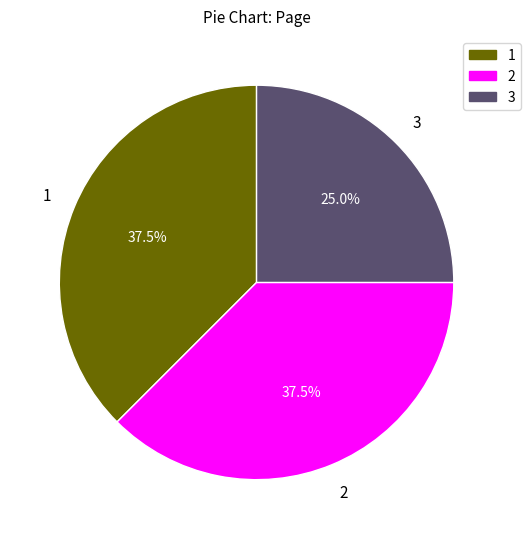

What is the ratio of the value at 3 to the value at 2?

0.7